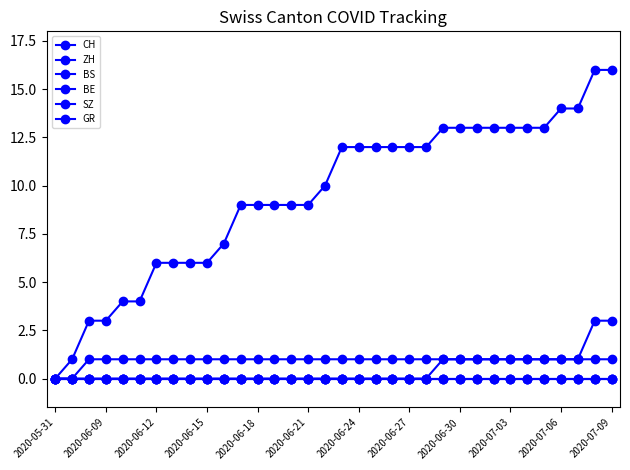

Is this an area chart (filled region under the line)?

No